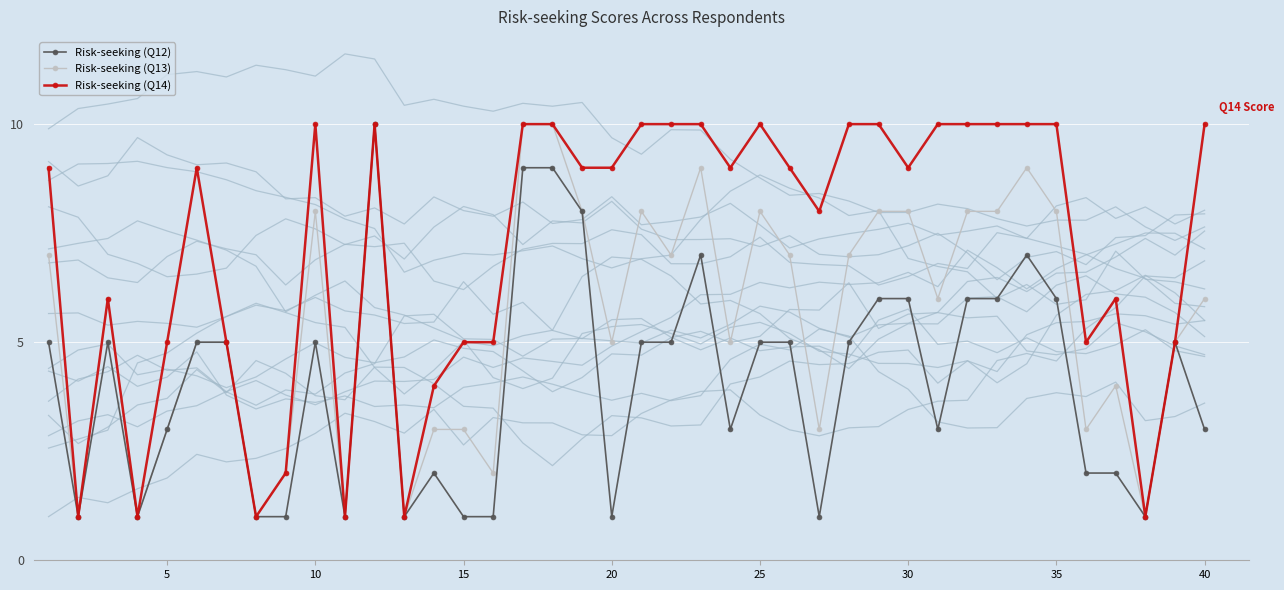

What is the maximum value for Risk-seeking (Q14)?

10